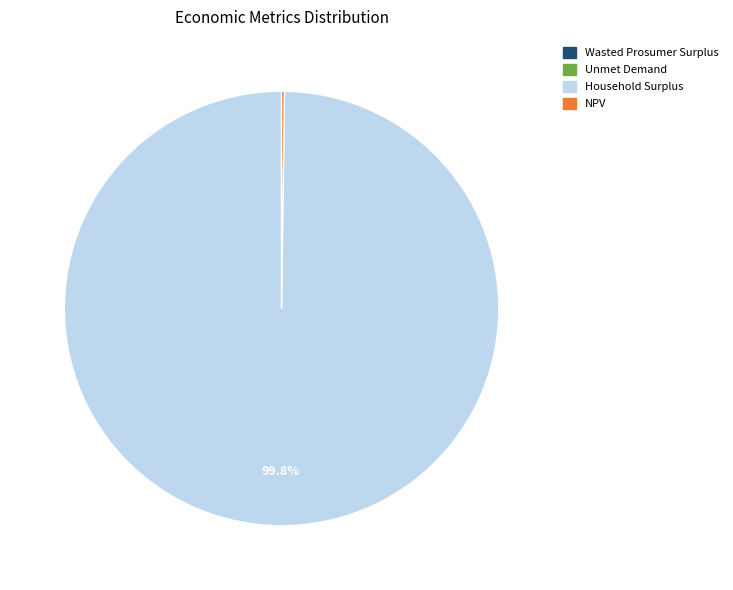

Which category has the biggest portion of the pie?

Household Surplus